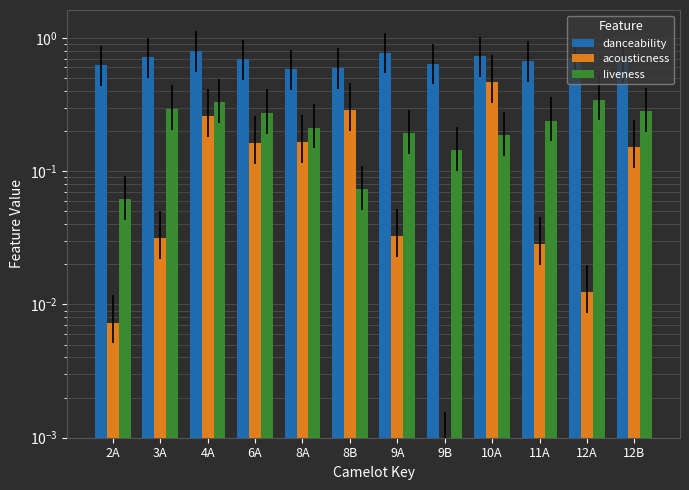

Is it true that danceability equals 0.3 at 11A?

False